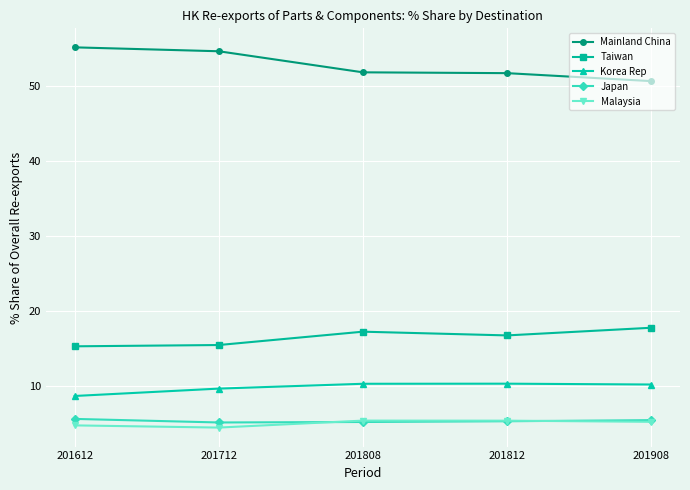

What is the total value across all series at 201712?

89.5